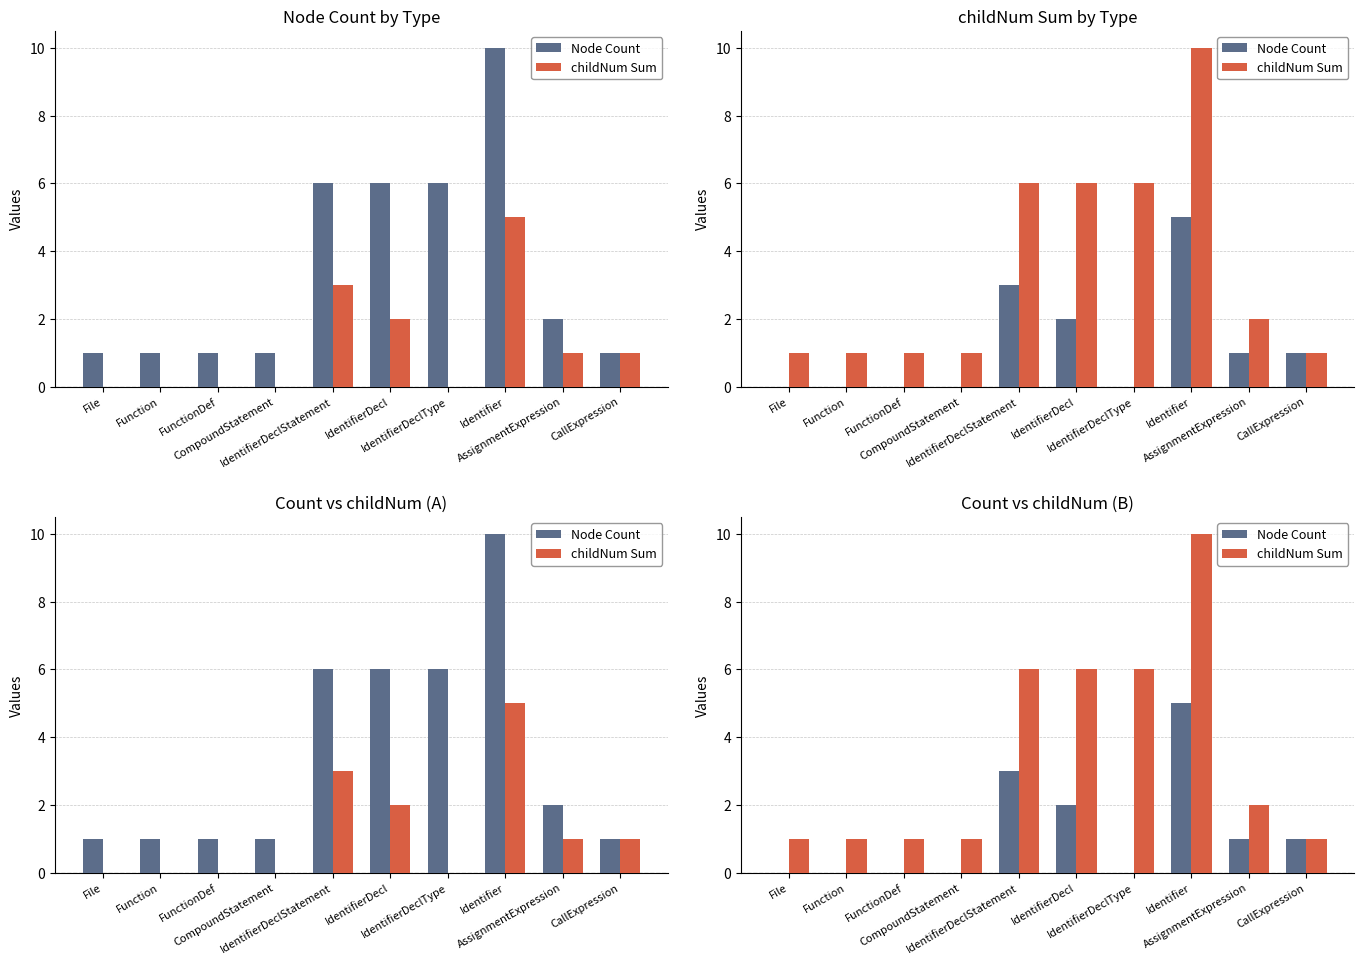

What is the total value across all series at File?

1